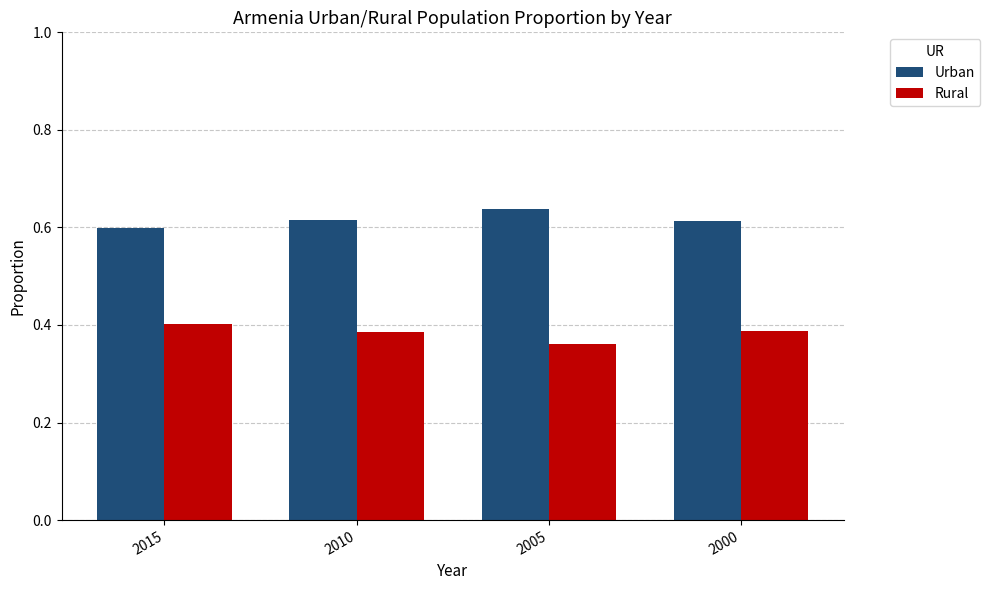

What is the sum of the Urban values at 2005 and 2015?

1.2